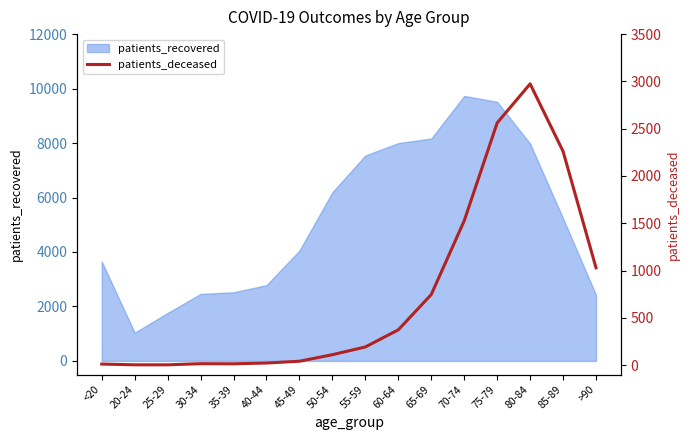

Reading left to right, what are all the values shown in this chart?

11	3	3	15	14	22	41	110	192	373	746	1526	2561	2974	2261	1029